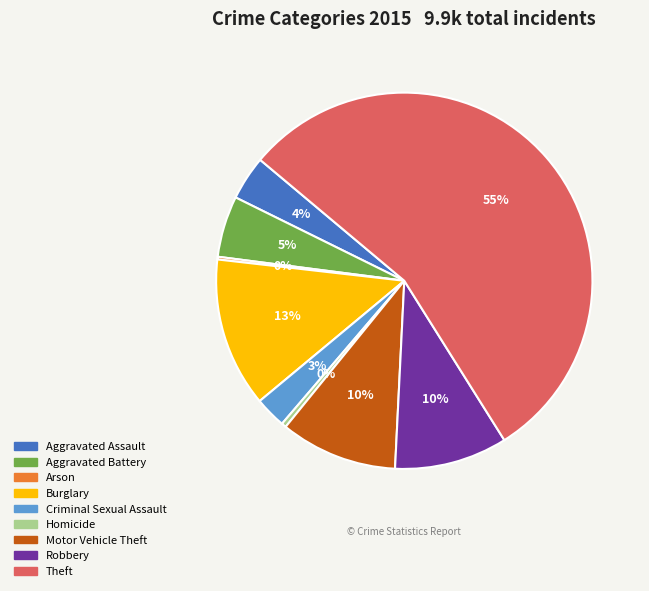

Which category has the biggest portion of the pie?

Theft